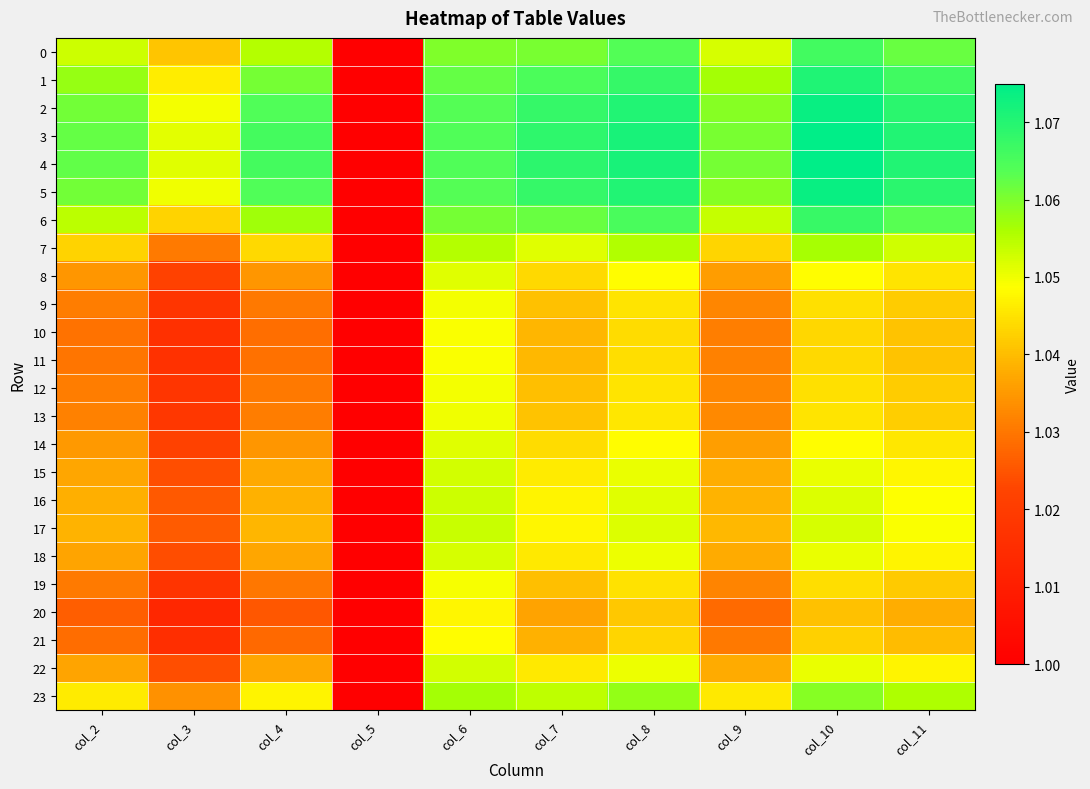

What is the total value across all series at col_9?

25.0